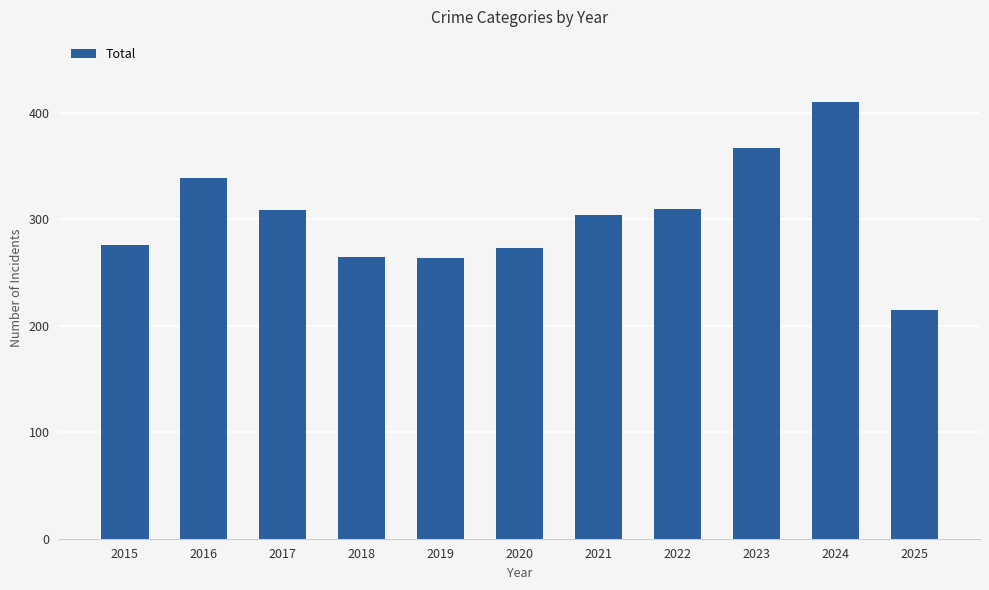

Does the chart contain stacked bars?

No